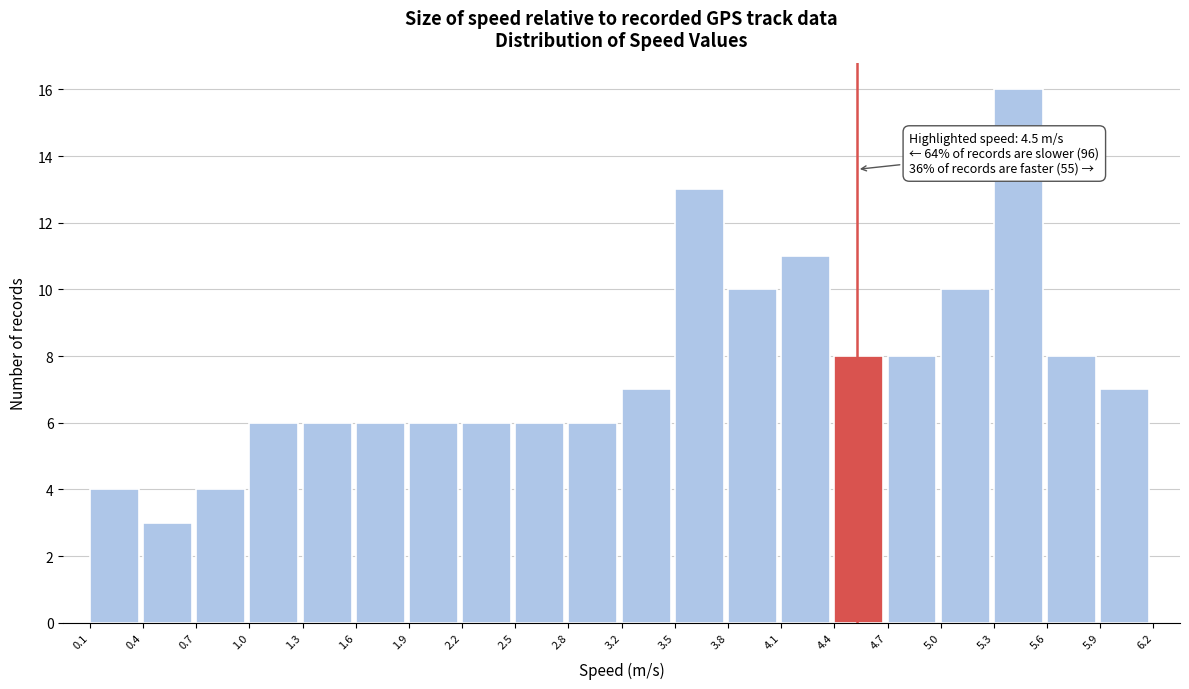

Over which range of the x-axis is the bar tallest?

5.3 to 5.6